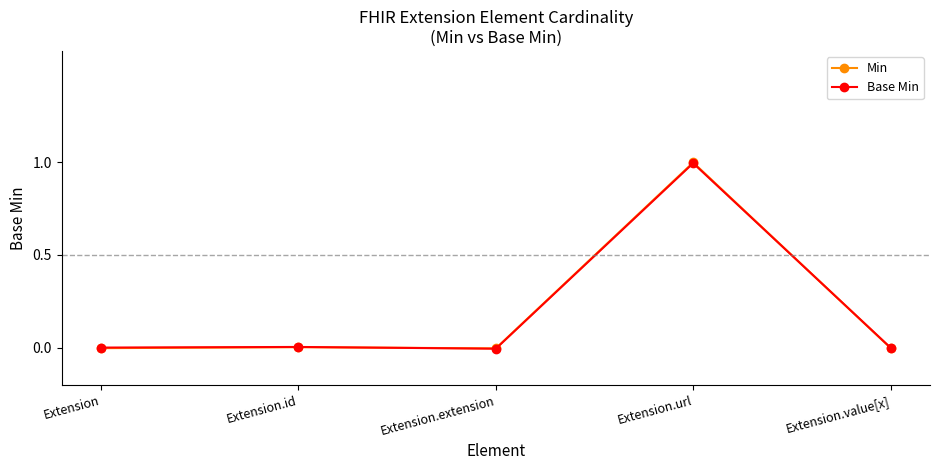

What is the greatest value displayed?

1.0